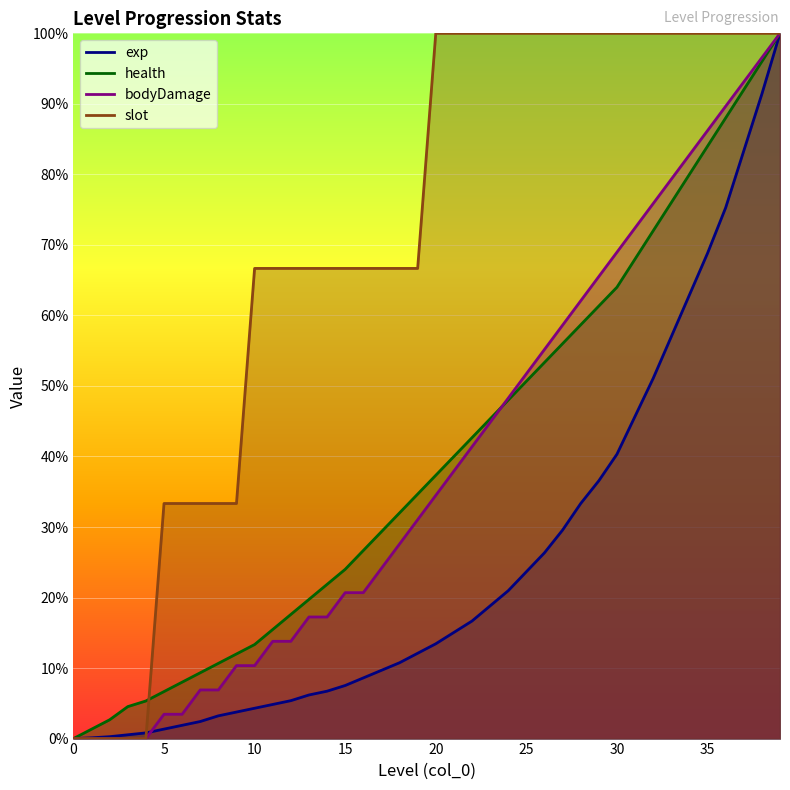

Which series has the widest spread of values?

exp